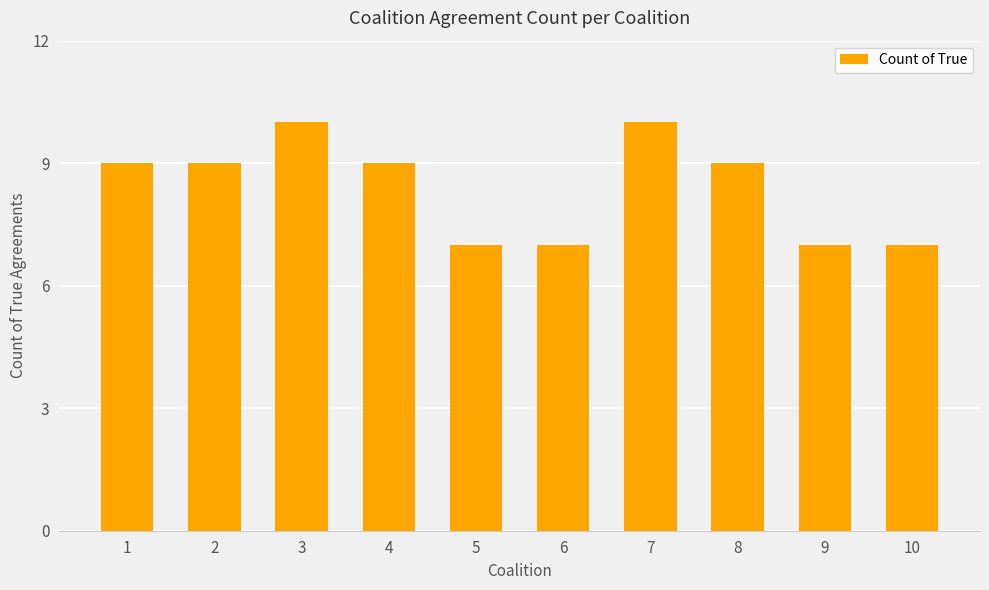

What is the difference between the values at 4 and 6?

2